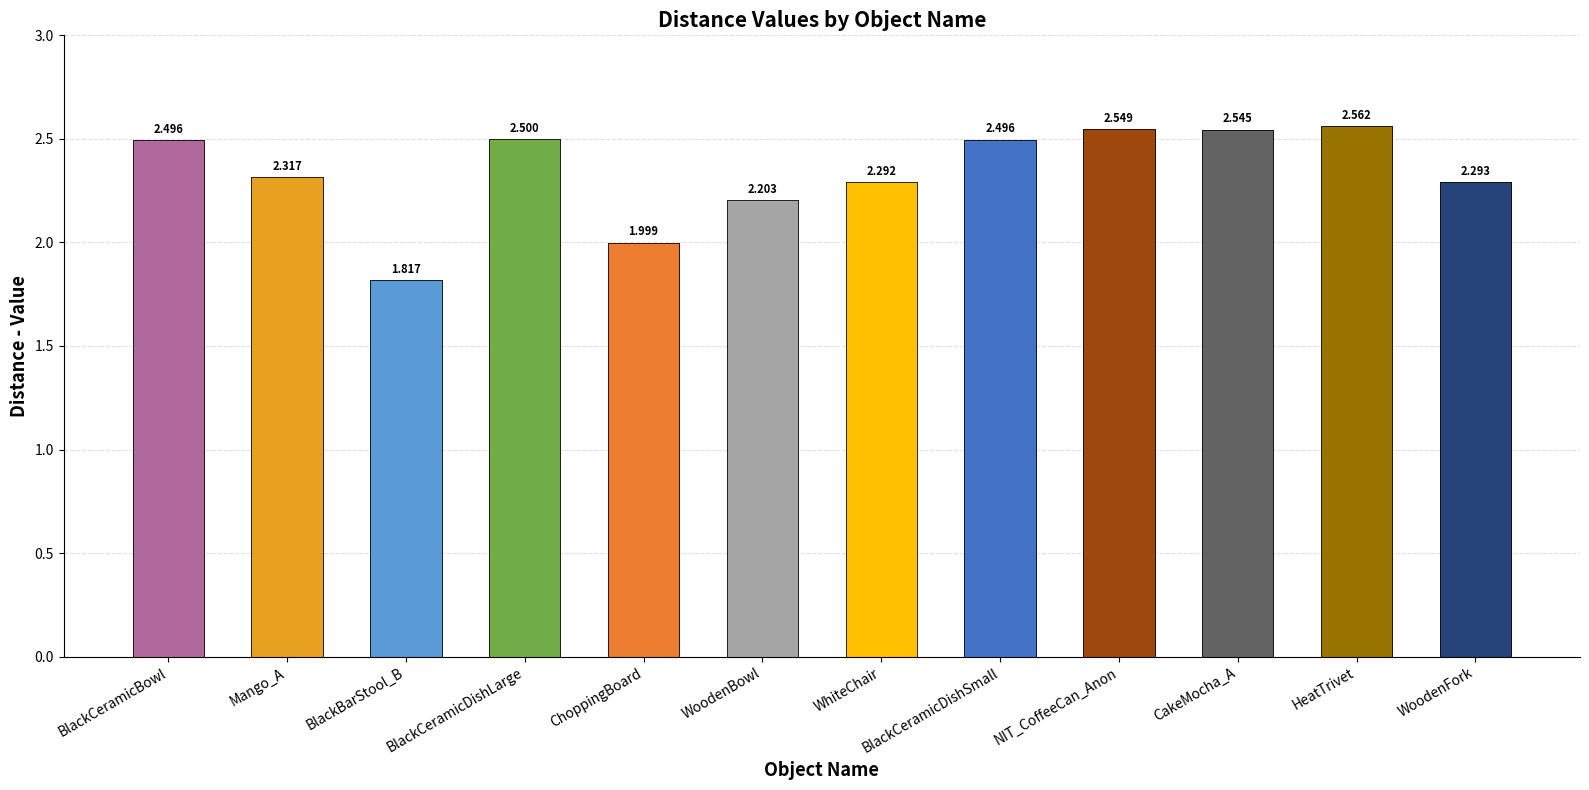

List the labels in order of value, smallest first.

BlackBarStool_B, ChoppingBoard, WoodenBowl, WhiteChair, WoodenFork, Mango_A, BlackCeramicBowl, BlackCeramicDishSmall, BlackCeramicDishLarge, CakeMocha_A, NIT_CoffeeCan_Anon, HeatTrivet